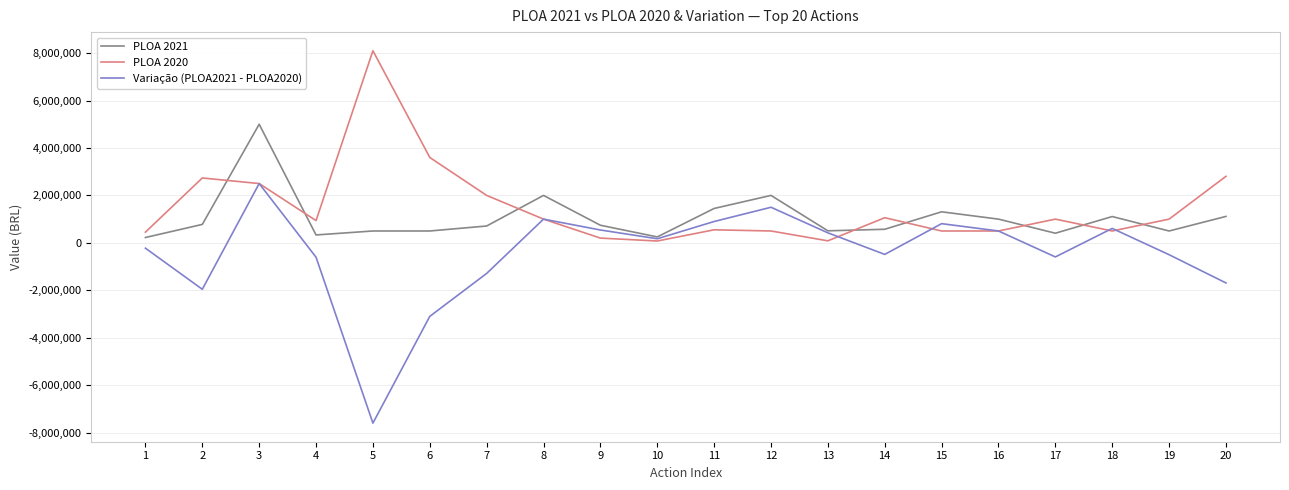

Rank the series at 20 from highest to lowest value.

PLOA 2020, PLOA 2021, Variação (PLOA2021 - PLOA2020)